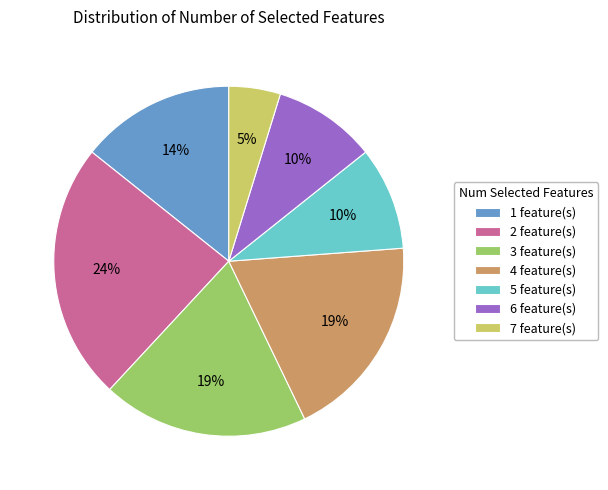

Is there any slice that represents more than half of the pie?

No